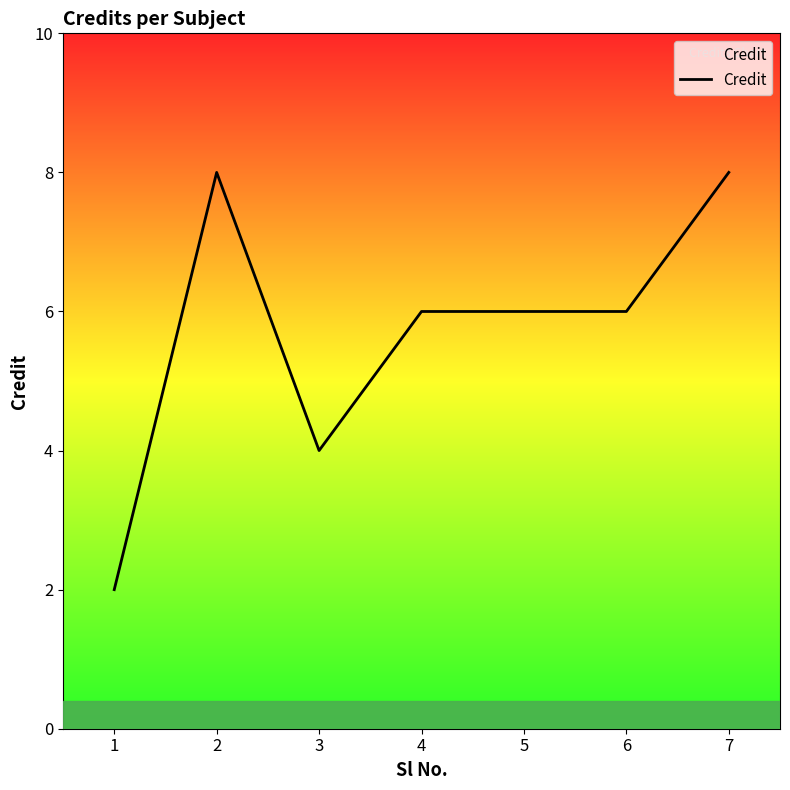

True or false: the data shows 6 at 6.

True